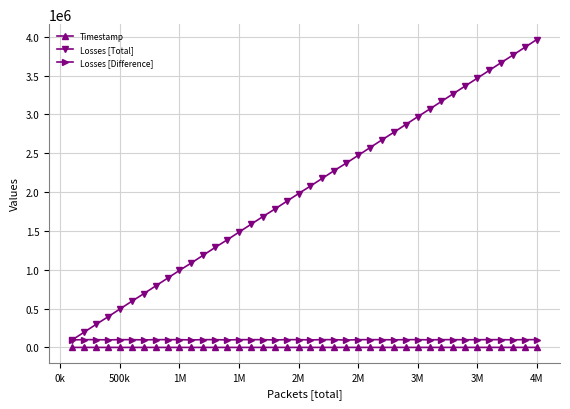

True or false: Losses [Total] has more than 1 points higher than both neighbors.

False